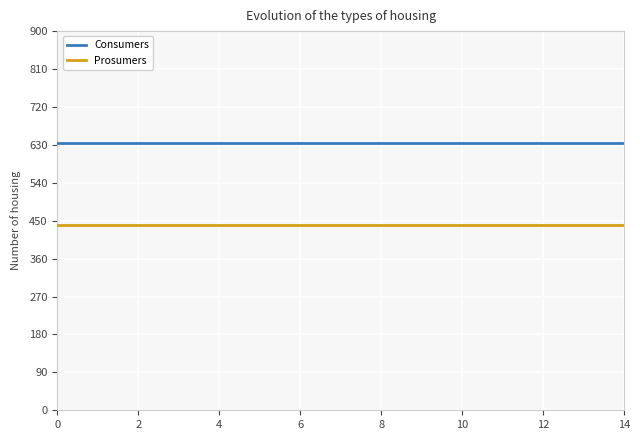

Is the value of Prosumers at 12 greater than the value of Consumers at 6?

No